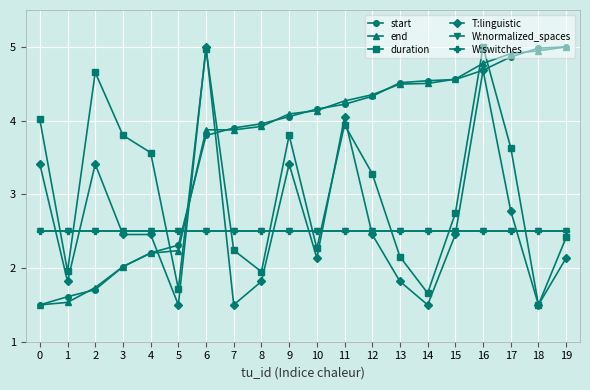

Rank the series by their maximum value, from highest to lowest.

start, end, duration, T:linguistic, W:normalized_spaces, W:switches